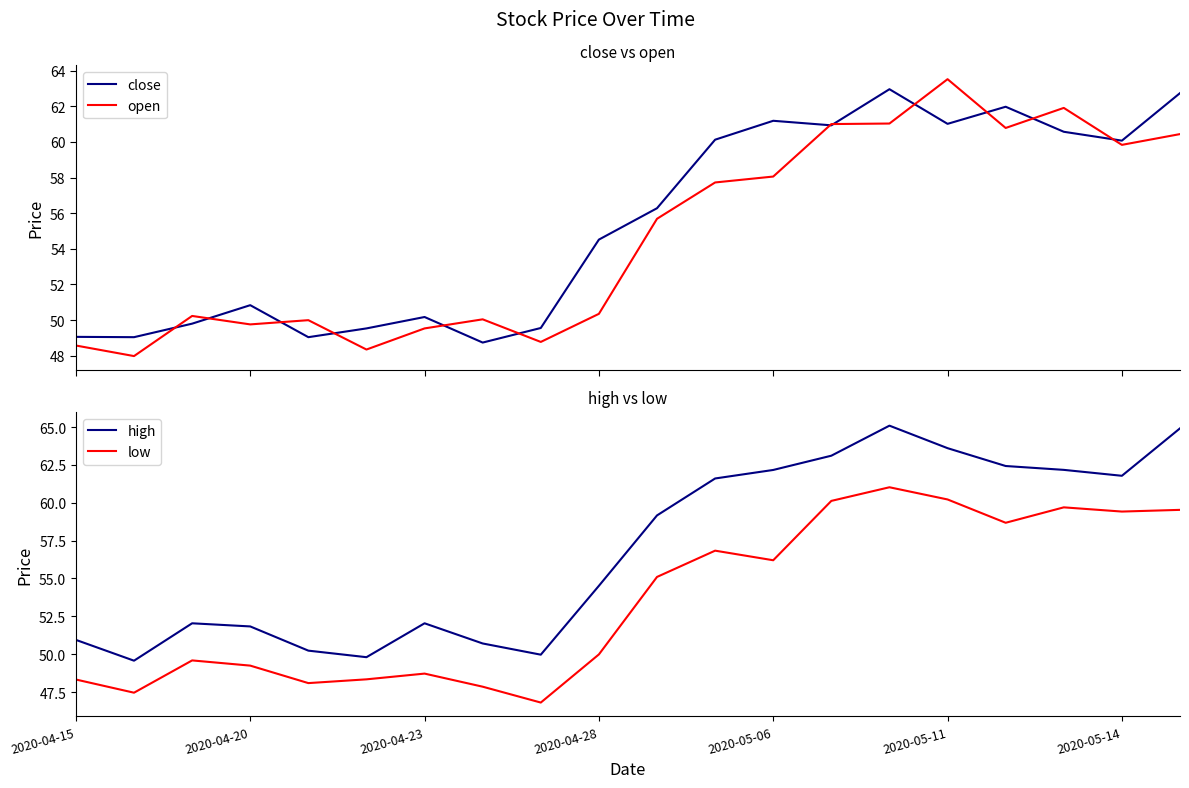

What are all the series names shown in the legend?

close, open, high, low